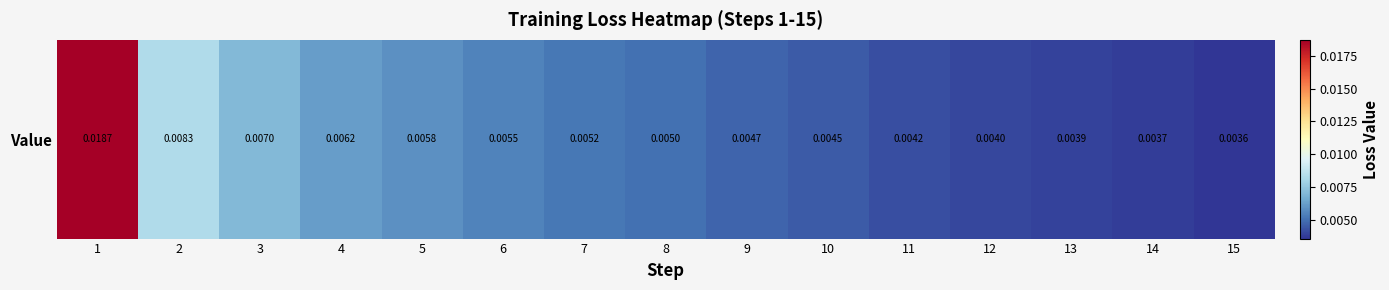

Which category has the highest value across all series?

1